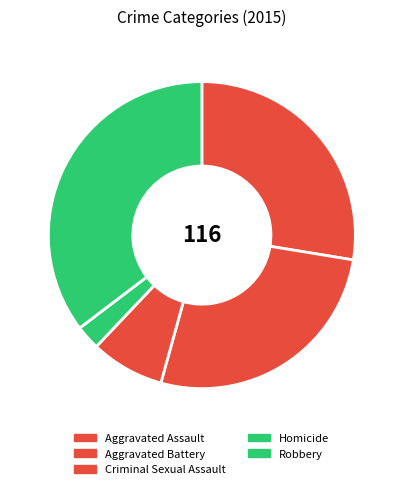

To the nearest percent, what percentage of the pie is Aggravated Battery?

27%